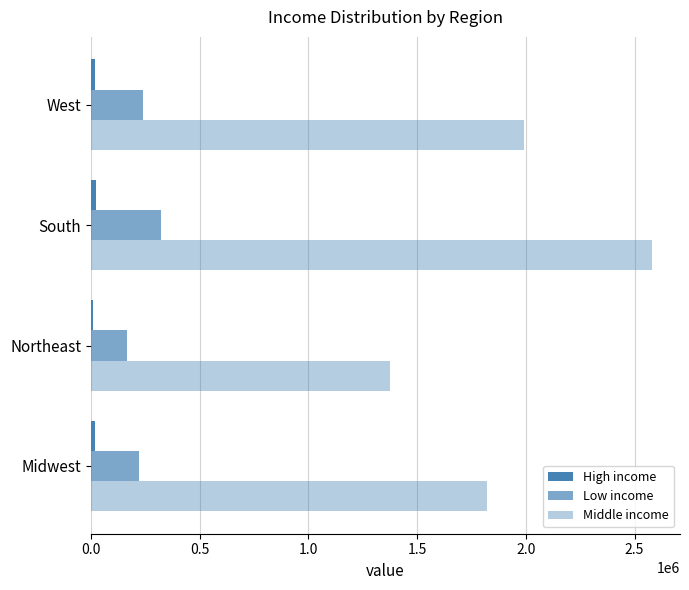

Reading left to right, transcribe all the data shown in this chart.

High income: 18551	11401	23943	19112
Low income: 221932	166999	322861	239961
Middle income: 1820974	1375430	2579958	1992767